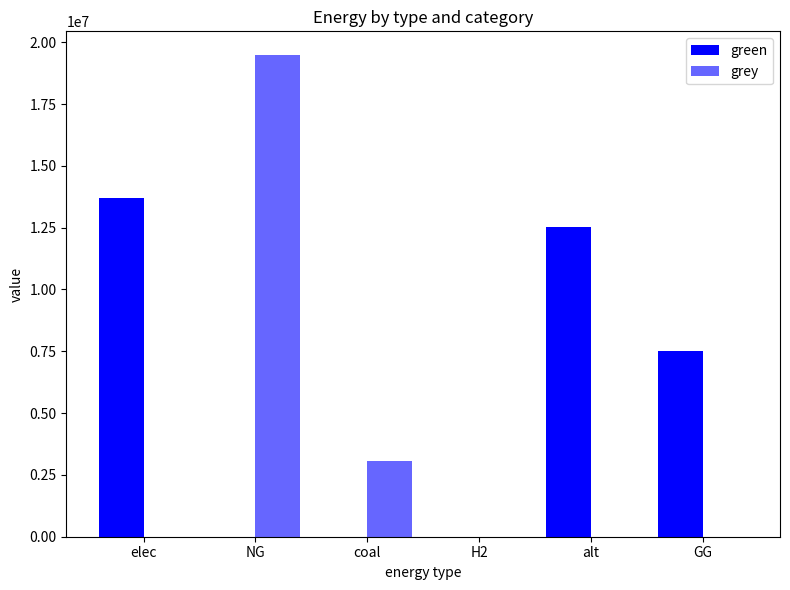

Read the green value at alt.

12519155.7